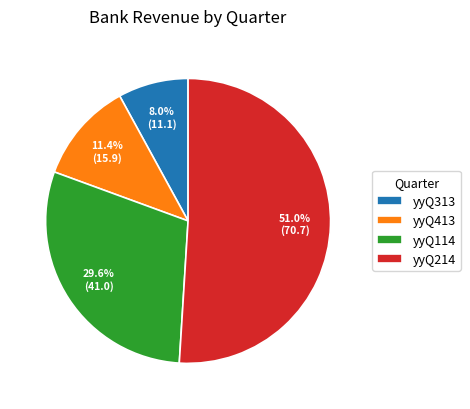

How many slices are in this pie chart?

4